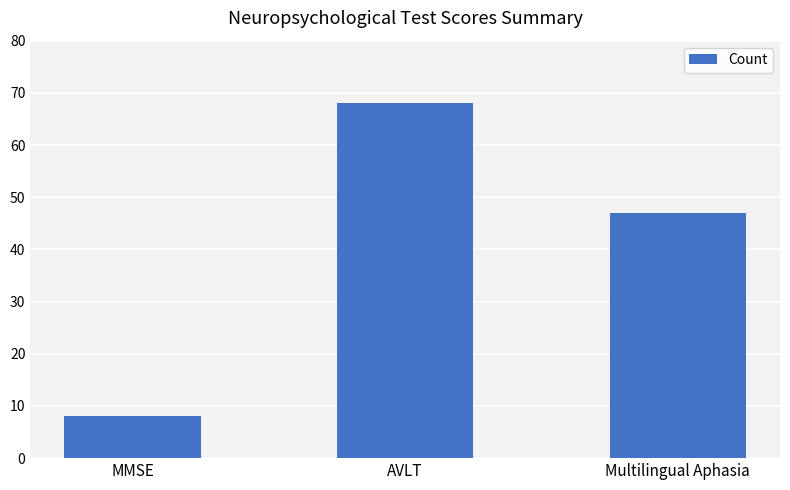

Reading right to left, list all the values displayed in this chart.

47	68	8